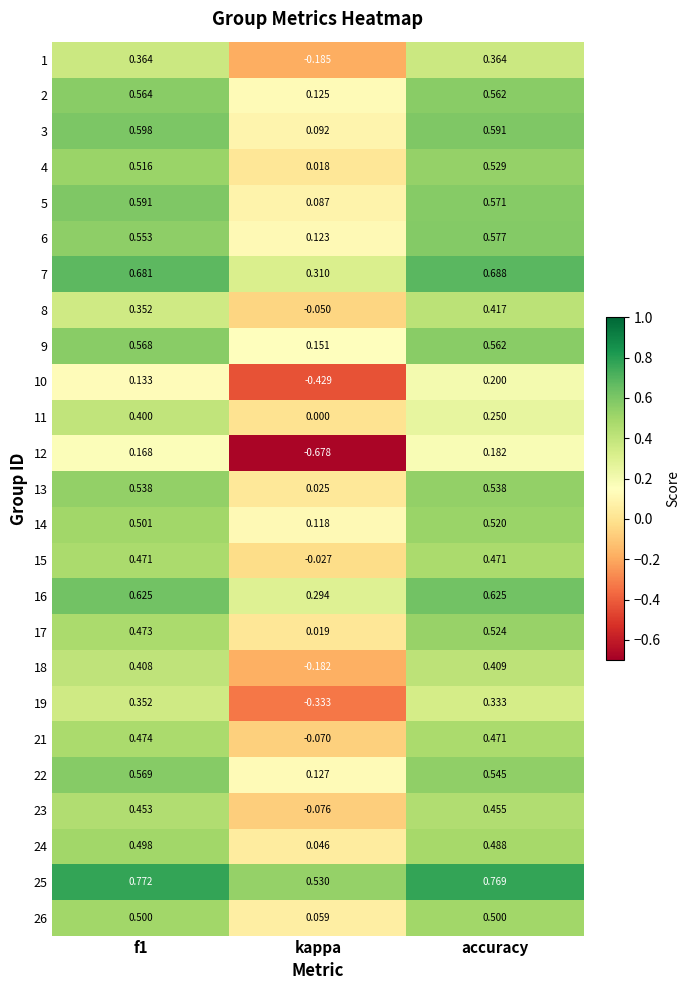

Count the number of data series in this chart.

25